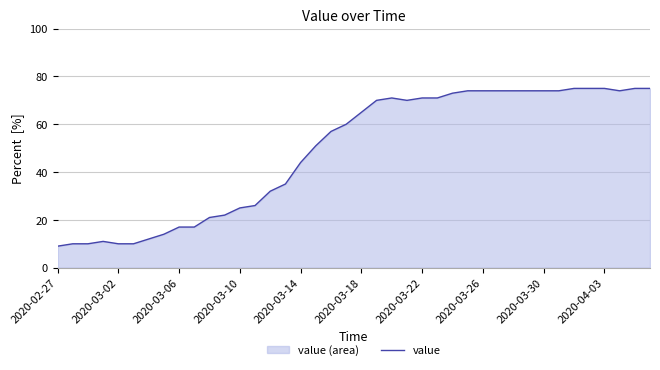

Is it true that the value at 2020-03-18 is 26?

False